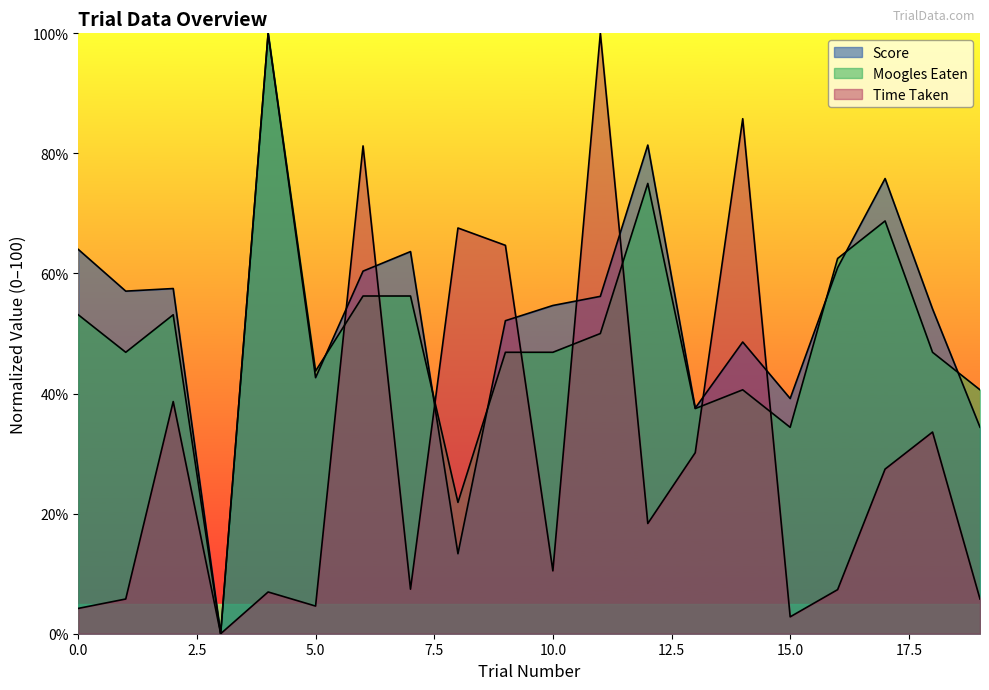

Reading left to right, transcribe all the data shown in this chart.

Score: 64.0	57.1	57.5	0.0	100.0	42.7	60.4	63.6	13.3	52.1	54.7	56.2	81.4	37.6	48.6	39.2	61.0	75.8	54.1	34.4
Moogles Eaten: 53.1	46.9	53.1	0.0	100.0	43.8	56.2	56.2	21.9	46.9	46.9	50.0	75.0	37.5	40.6	34.4	62.5	68.8	46.9	40.6
Time Taken: 4.2	5.8	38.7	0.0	7.0	4.6	81.2	7.4	67.6	64.7	10.5	100.0	18.4	30.2	85.8	2.8	7.3	27.4	33.6	5.8